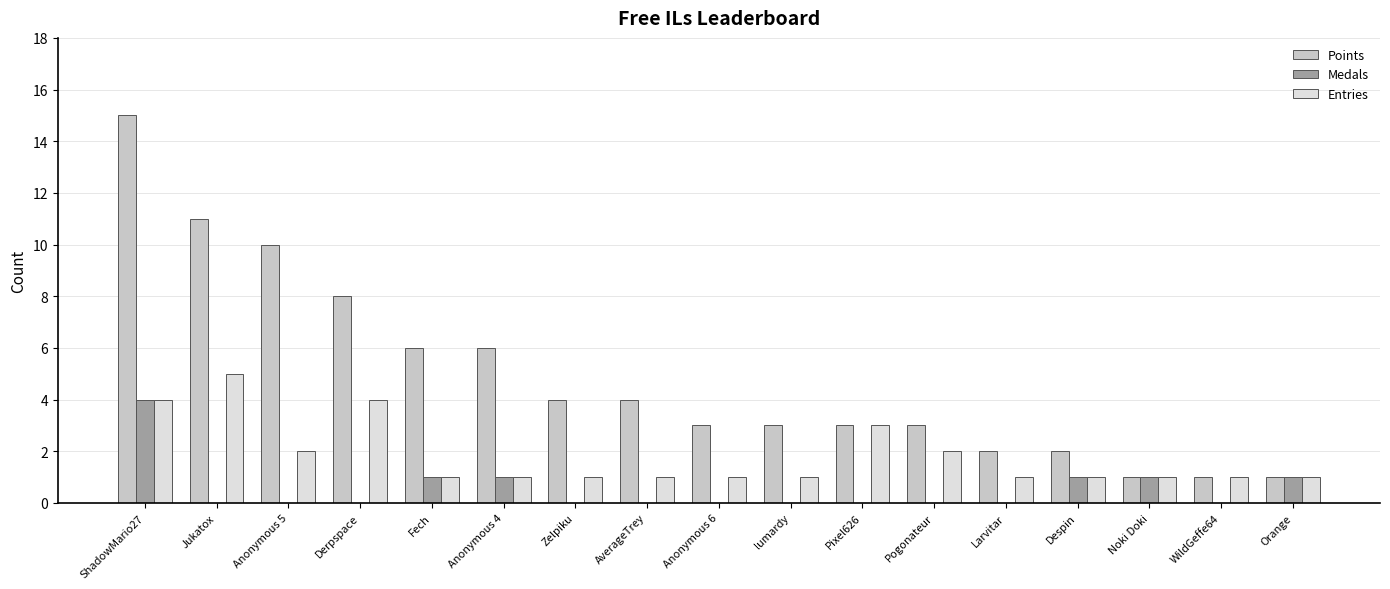

Are the bars horizontal?

No